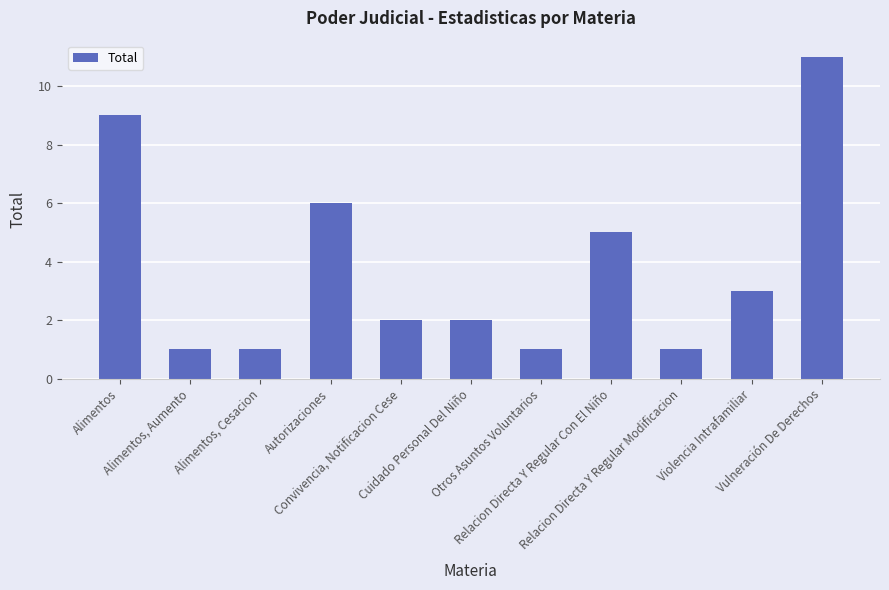

What is the label of the 6th bar from the left?

Cuidado Personal Del Niño